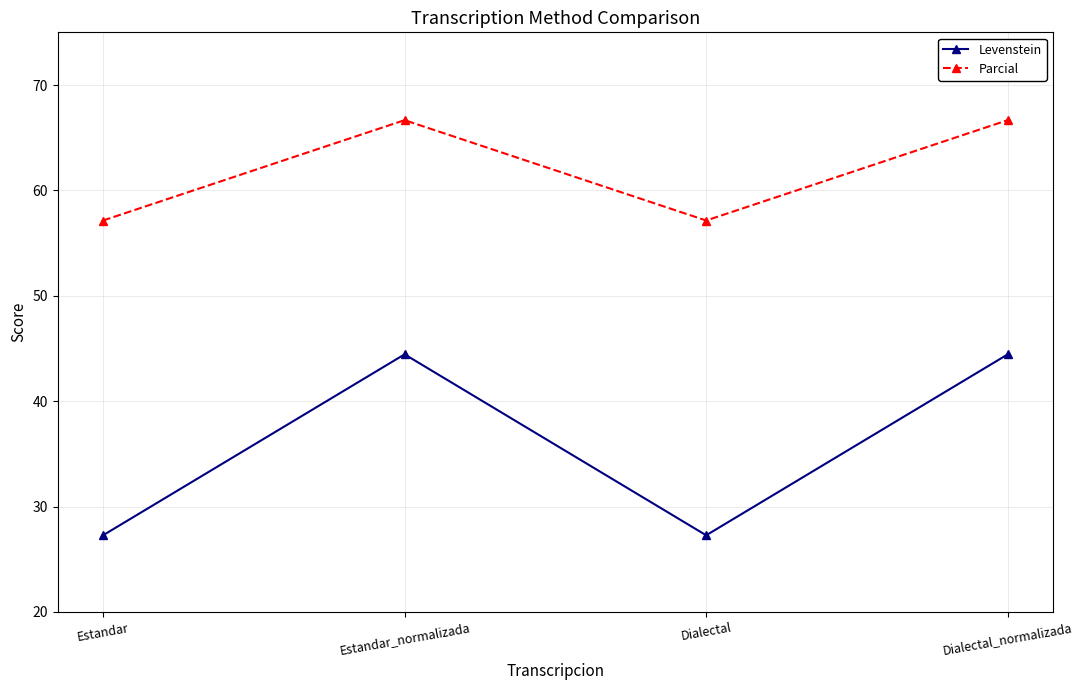

What position from the right is Estandar_normalizada?

3